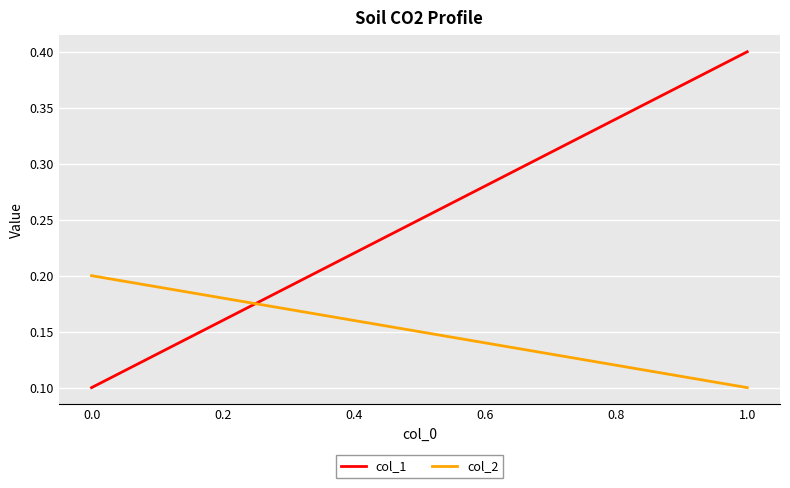

Reading left to right, extract all data points from this chart.

col_1: 0.1	0.4
col_2: 0.2	0.1